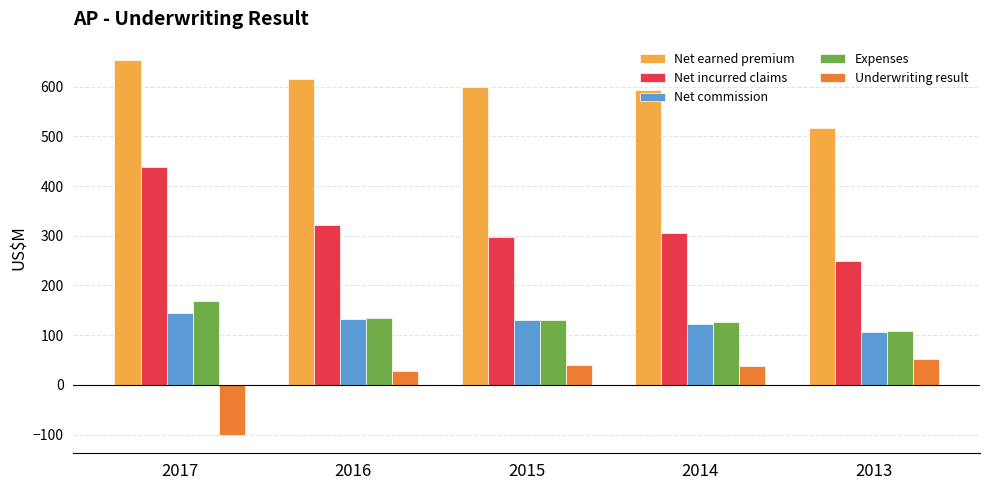

At which label is Net incurred claims closest to 344?

2016